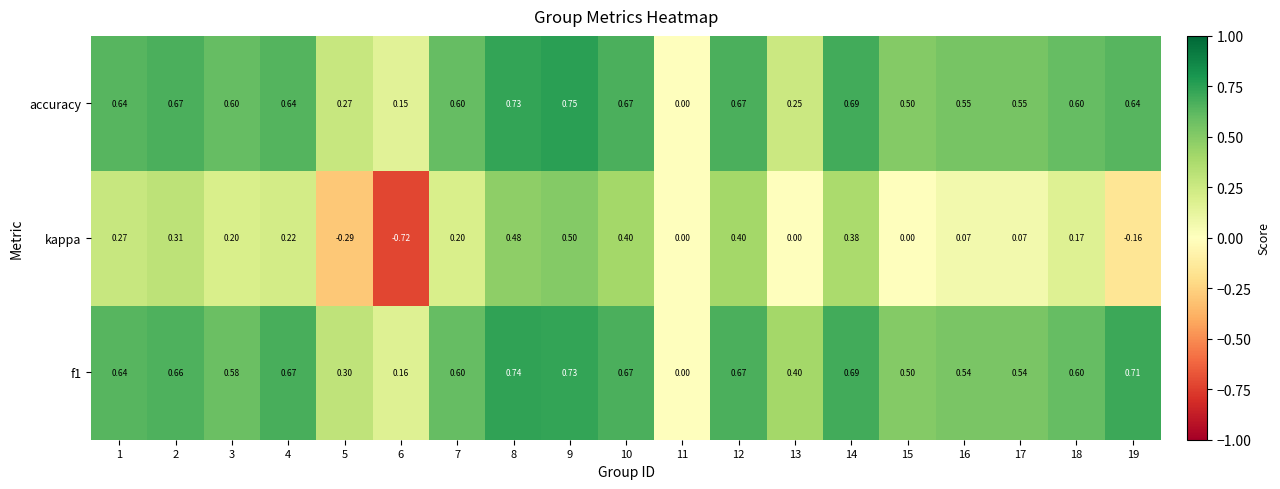

Which series has the largest range (max minus min)?

kappa